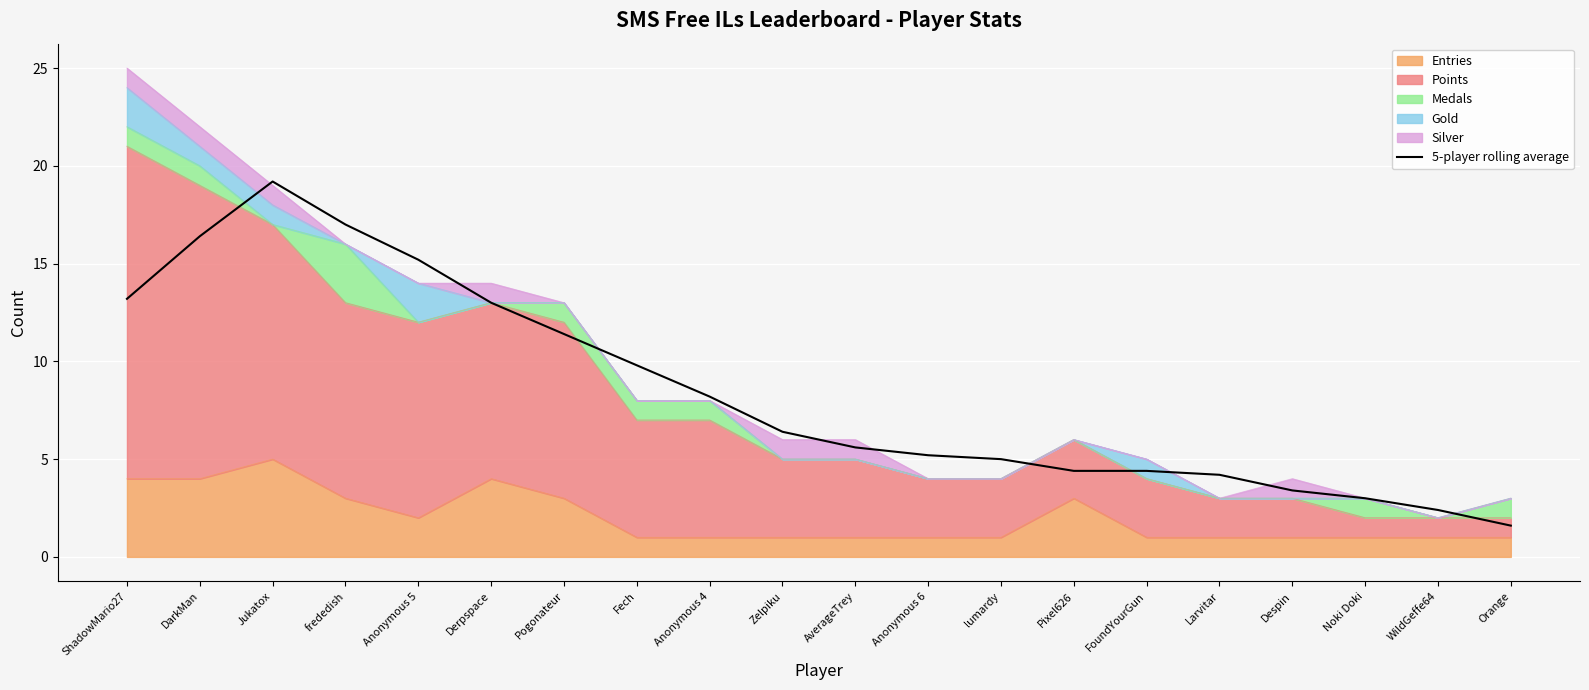

True or false: the data shows 4.4 at FoundYourGun.

True